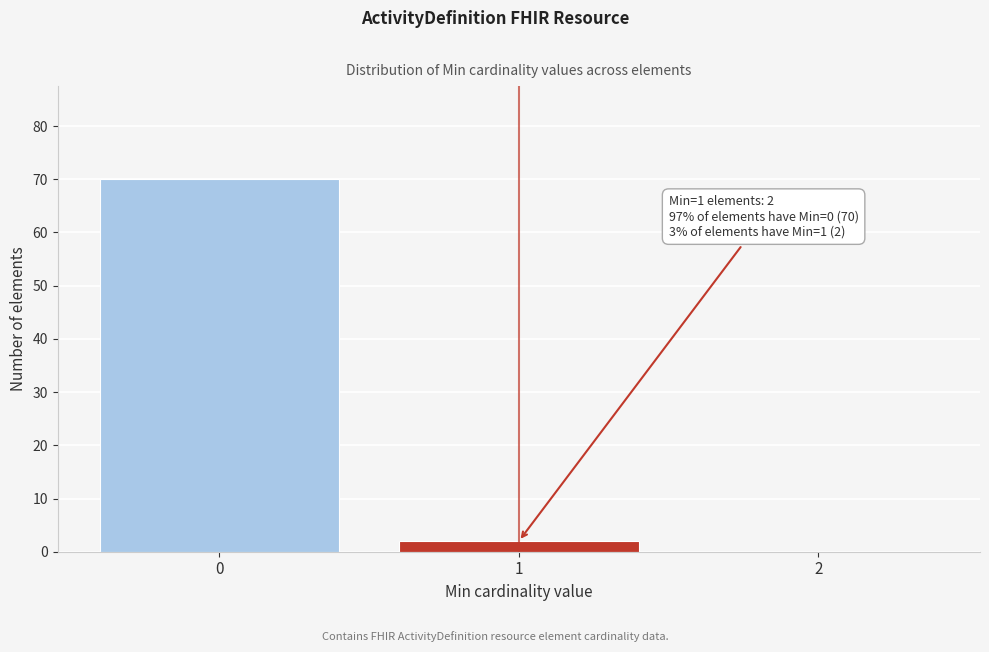

Which range on the x-axis has the tallest bar?

-0.5 to 0.5